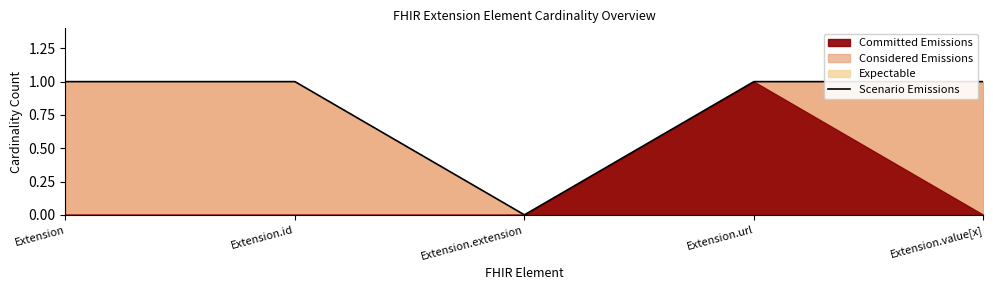

What is the label of the 1st point from the left?

Extension